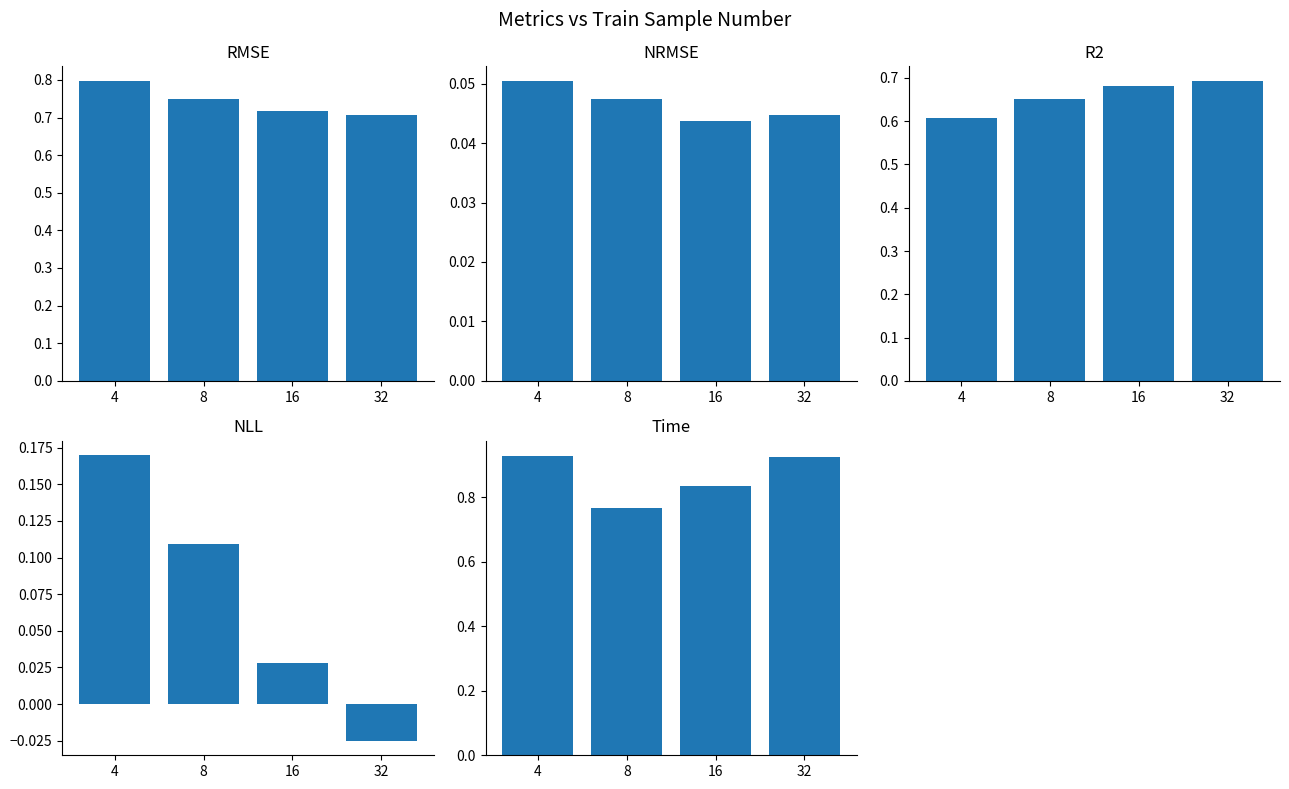

At how many categories does at least one series exceed 0?

4